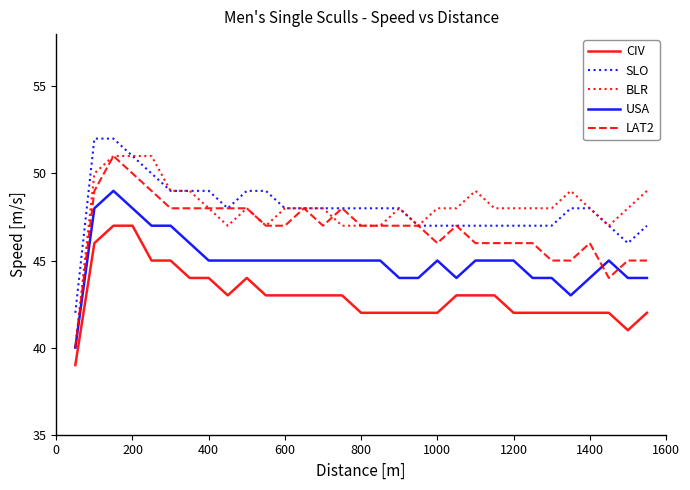

Which series has the widest spread of values?

BLR